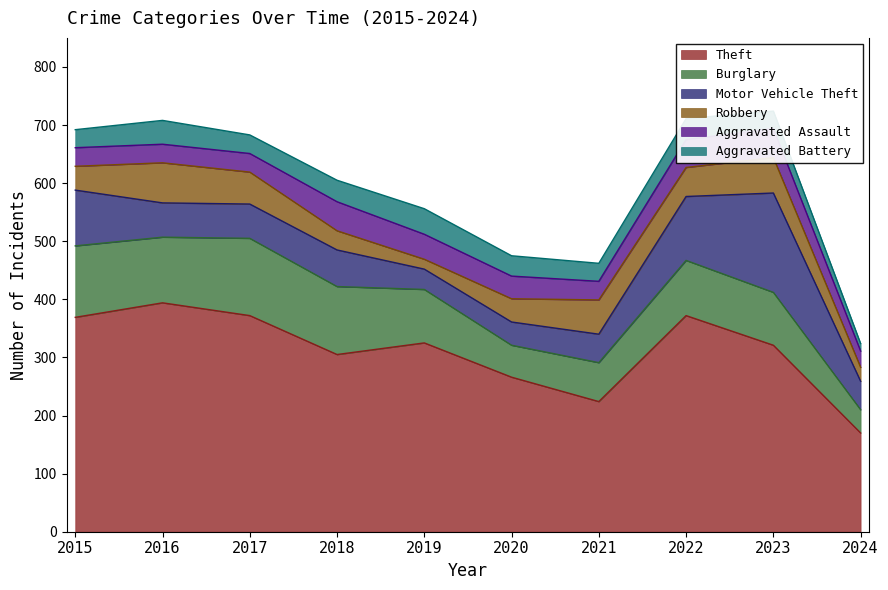

True or false: Burglary and Aggravated Assault intersect in this chart.

False